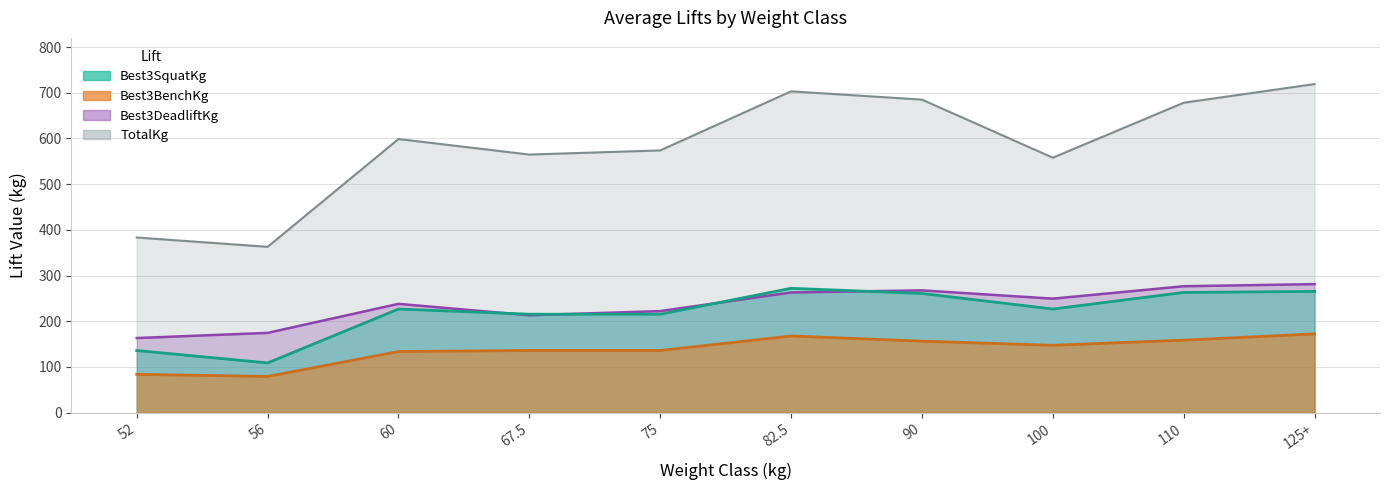

What is the difference between the maximum and second lowest values in the TotalKg series?

335.7